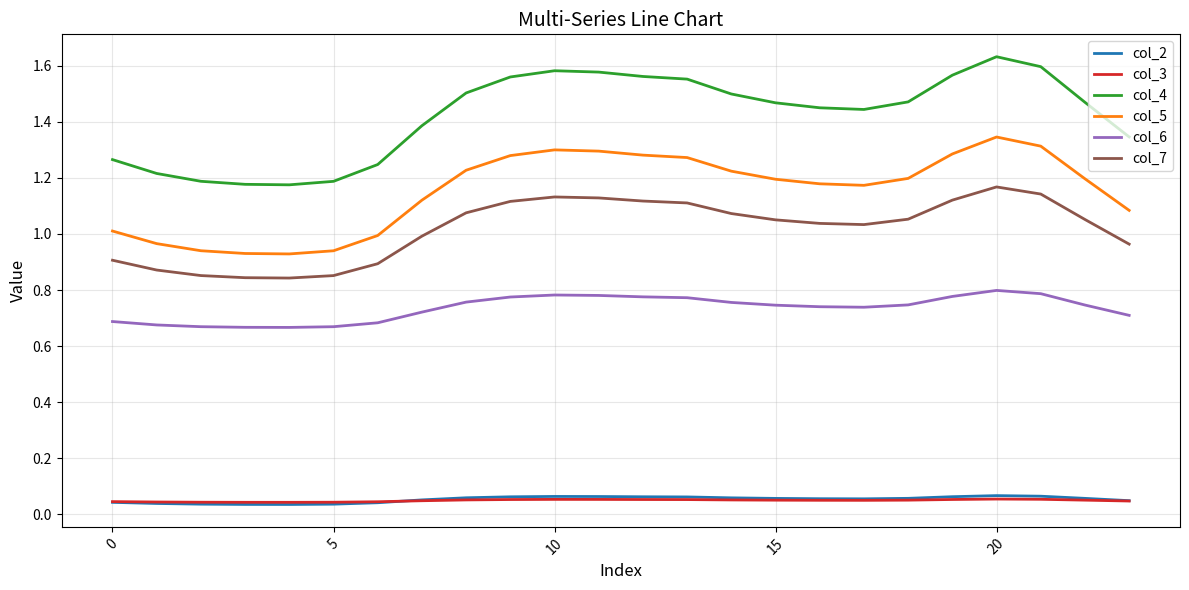

Which series has the largest total across all categories?

col_4